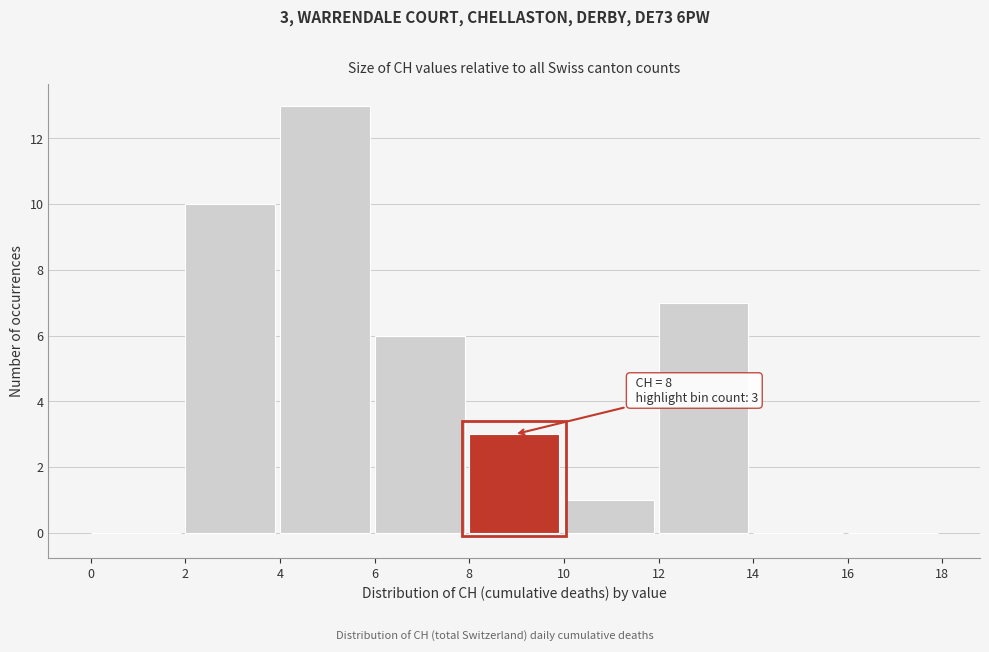

Over which range of the x-axis is the bar tallest?

4 to 6